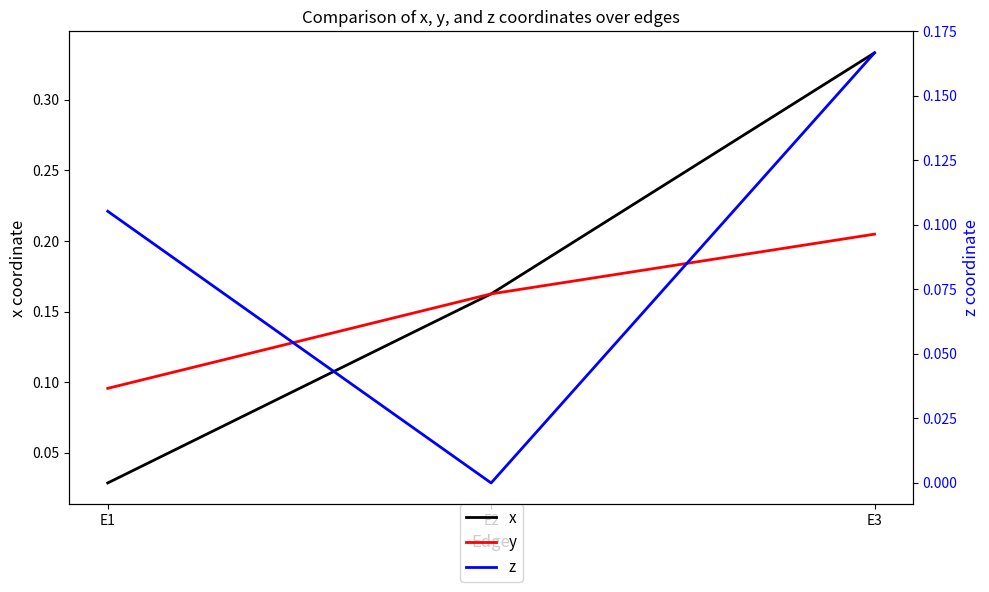

Which series has the largest range (max minus min)?

x